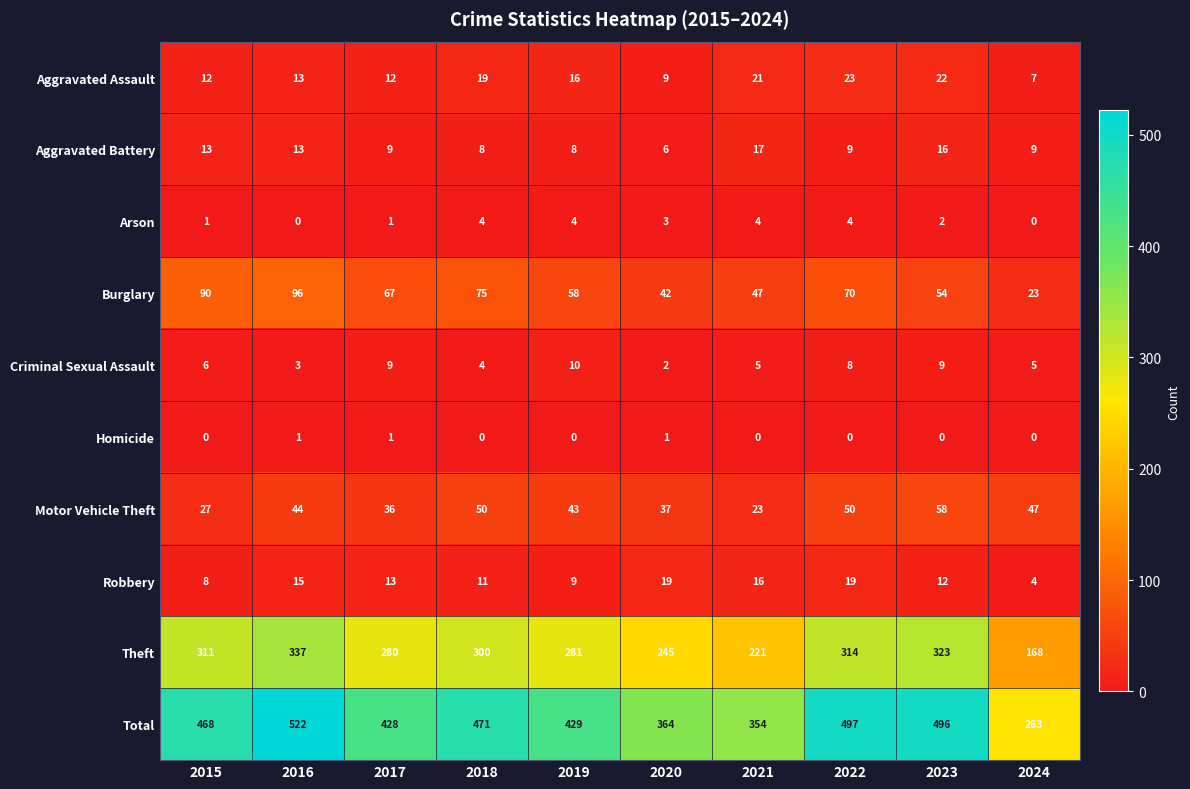

At which label is Arson closest to 2?

2023